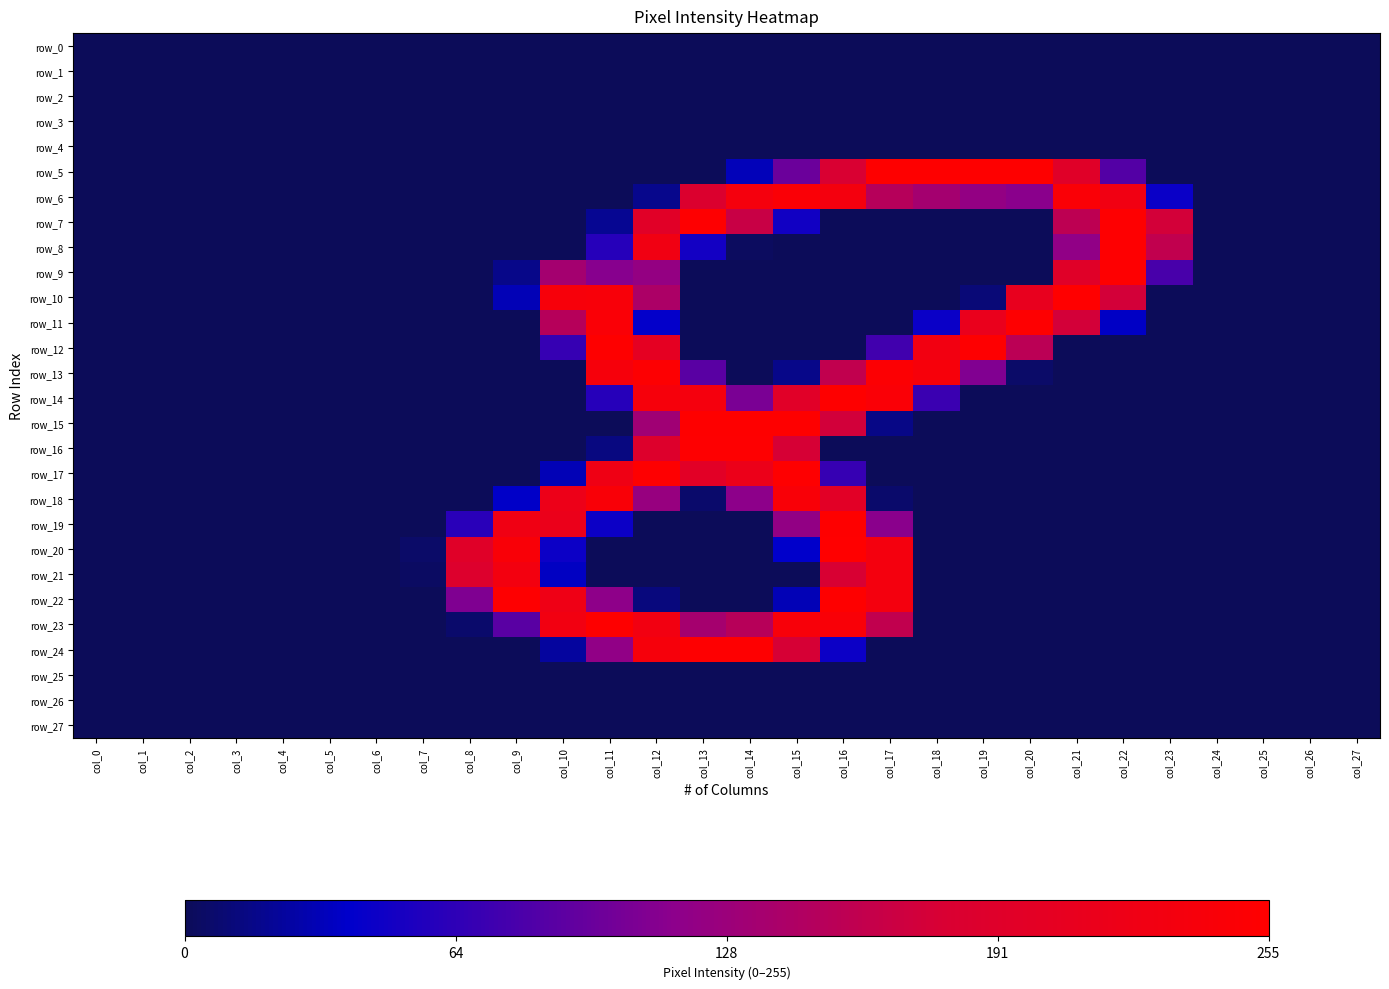

The row_6 series shows -0.6 at col_1. True or false?

False